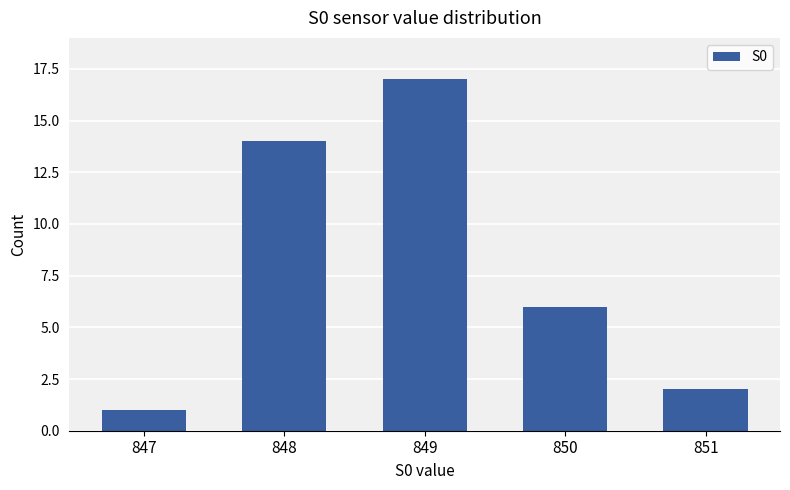

Does the chart contain any negative values?

No